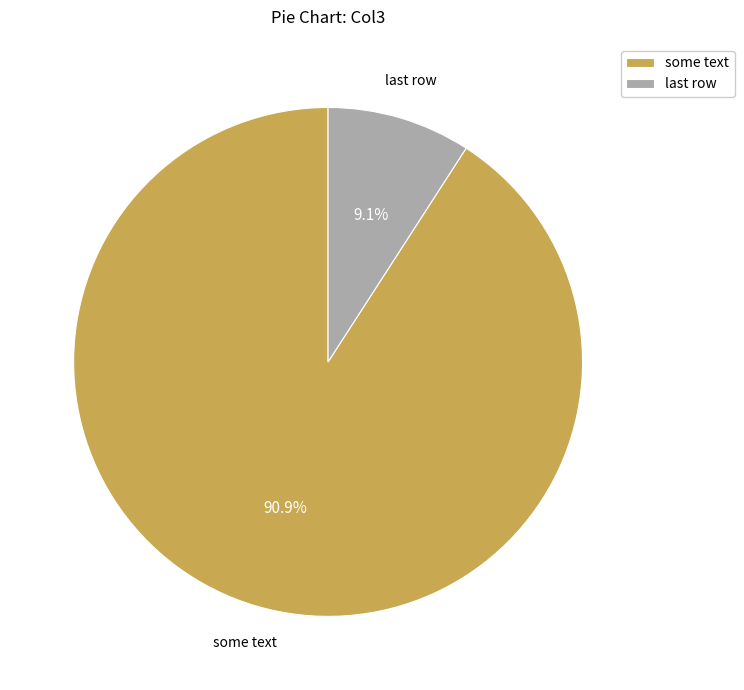

How many slices are in this pie chart?

2